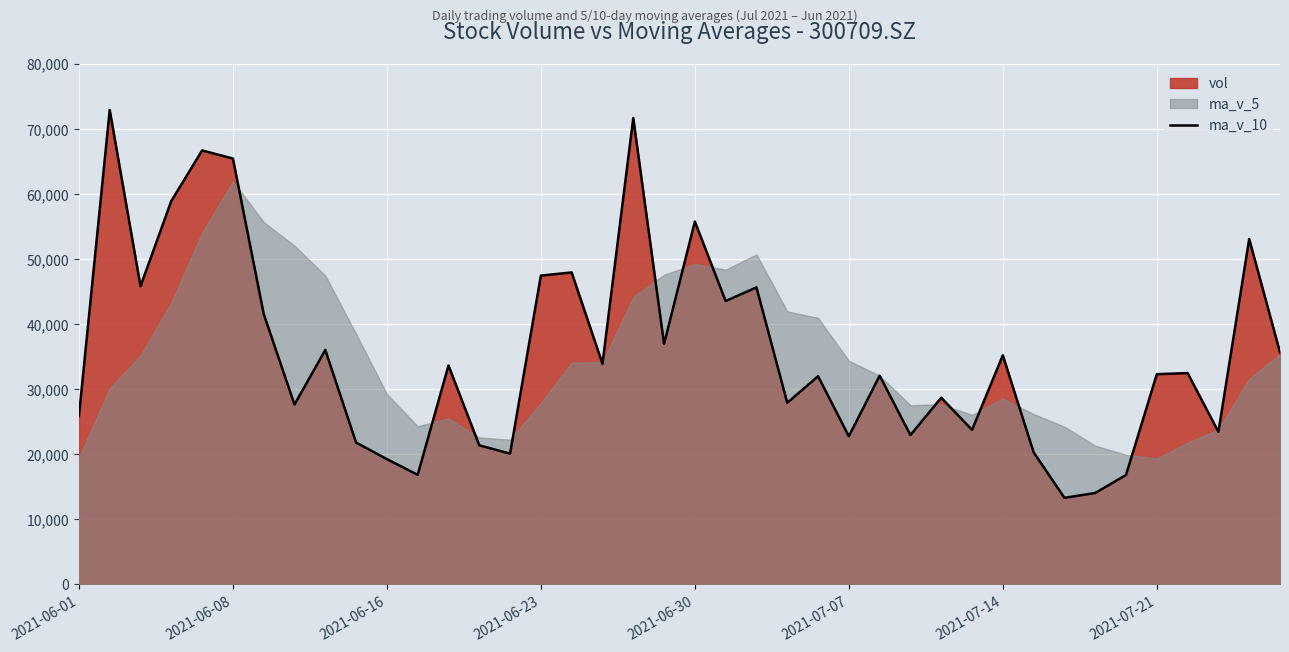

What is the change in value from 29 to 38?

+29339.9